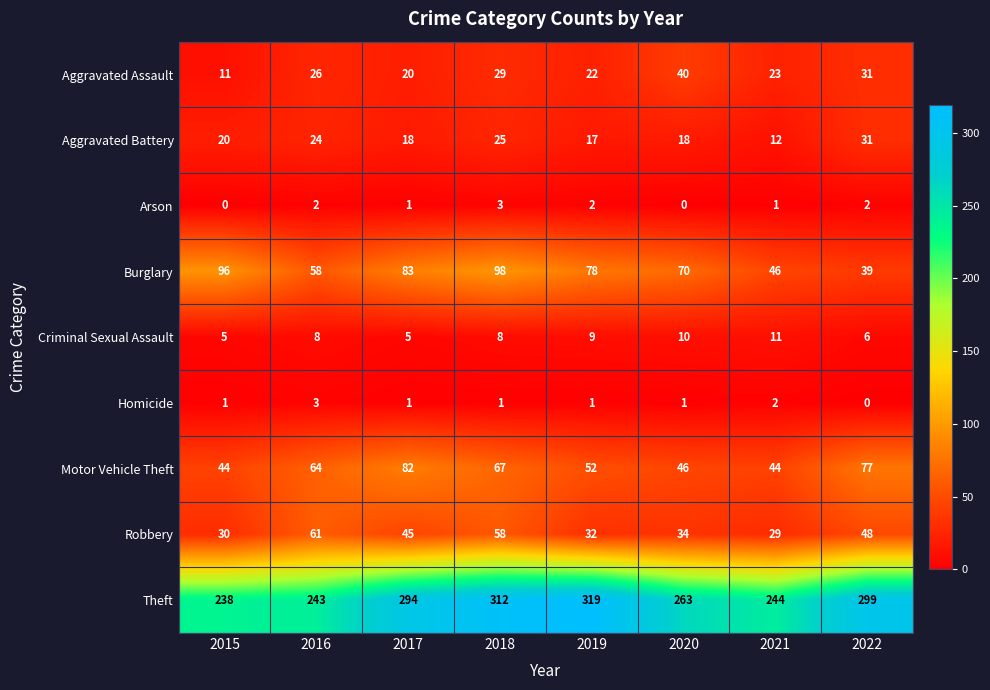

Which series has the largest range (max minus min)?

Theft